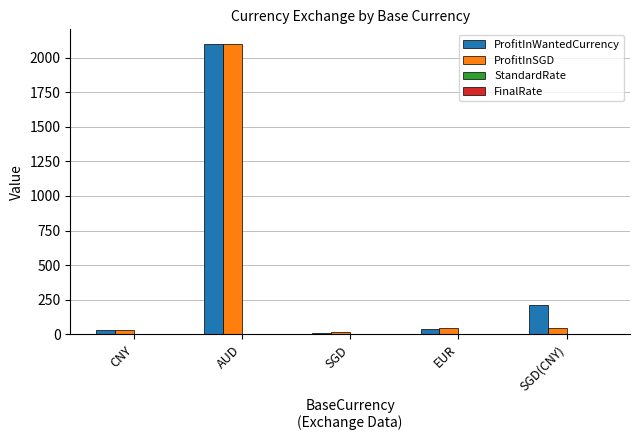

At which category is the sum across all series the highest?

AUD